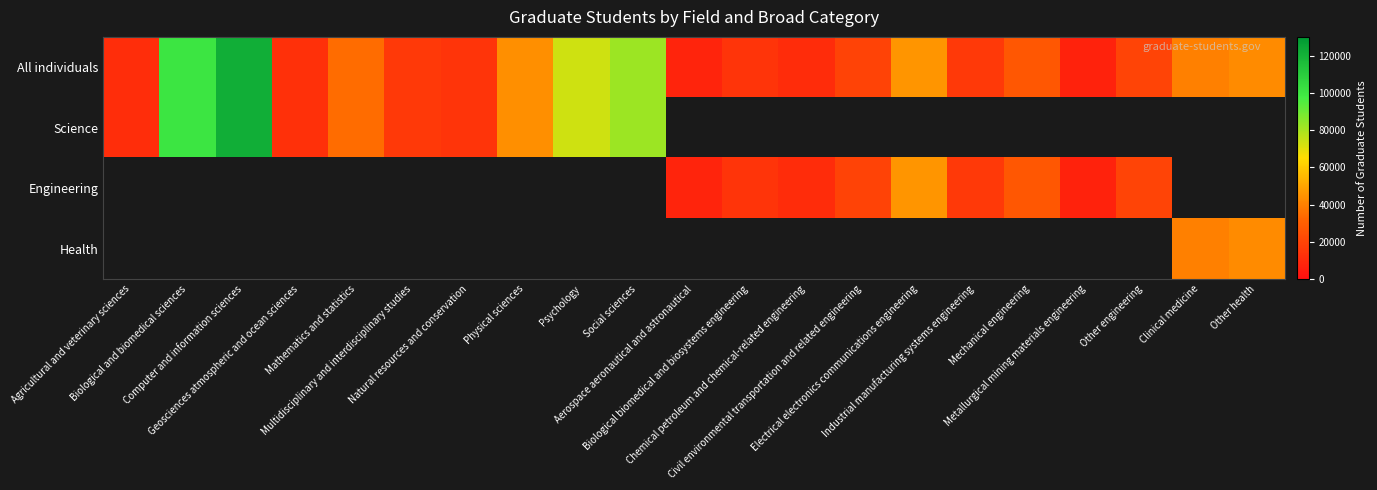

How many values in the All individuals series exceed 20034?

10